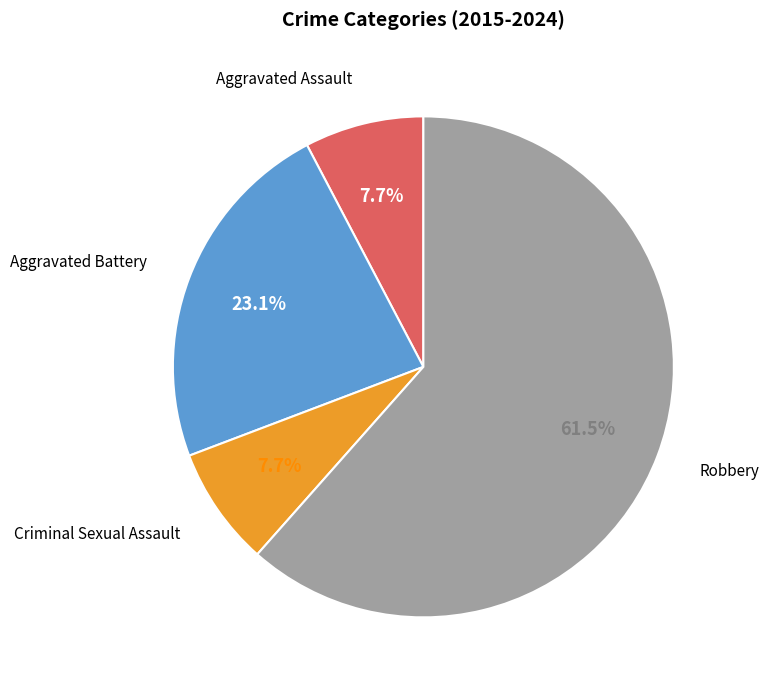

Is there any slice that represents more than half of the pie?

Yes